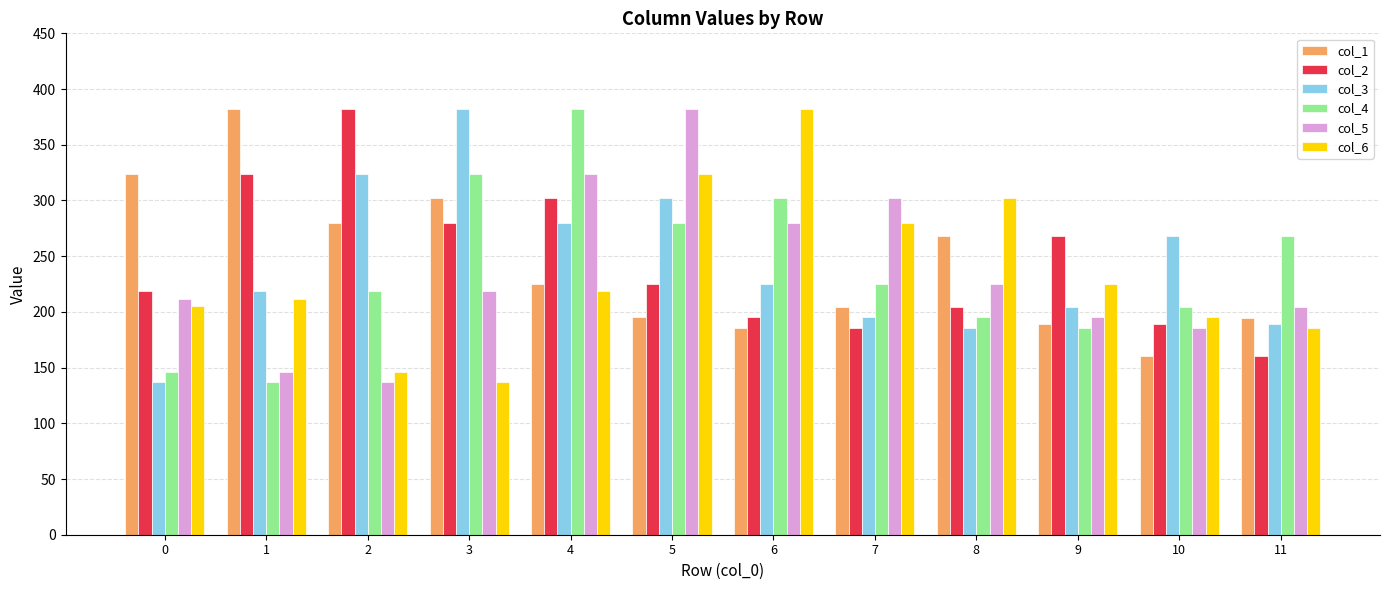

Is the value of col_1 at 8 greater than the value of col_6 at 0?

Yes